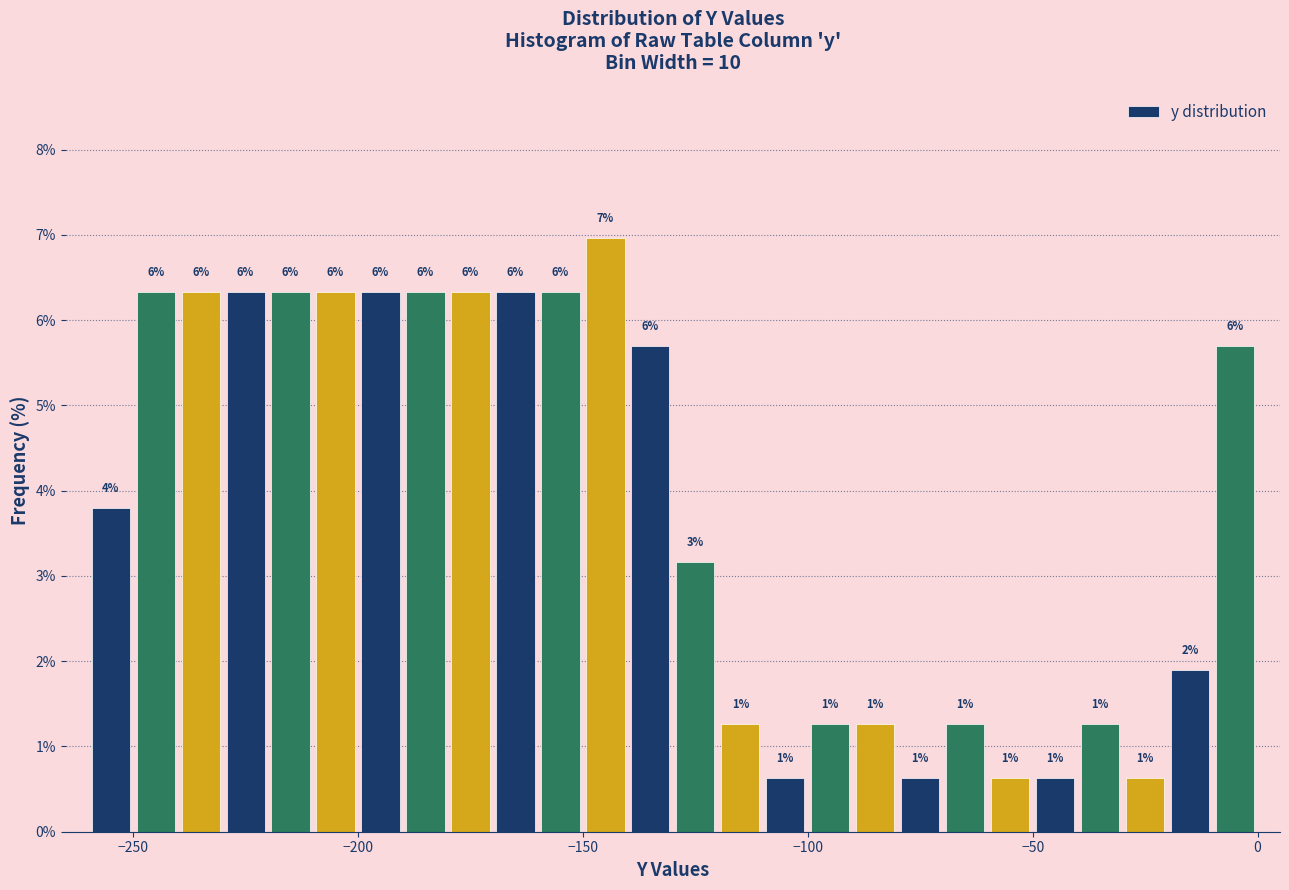

Read against the x-axis, roughly where is the centre of the tallest bar?

-145